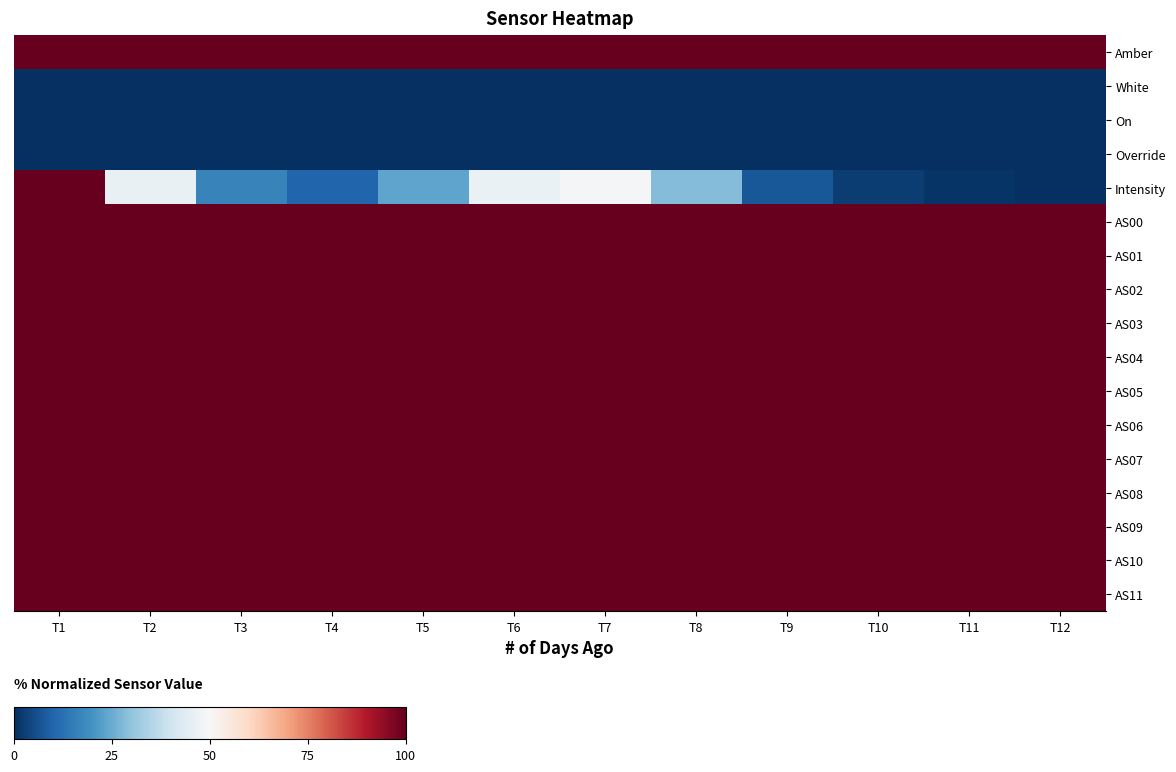

Which series changed the most between T1 and T9?

Intensity